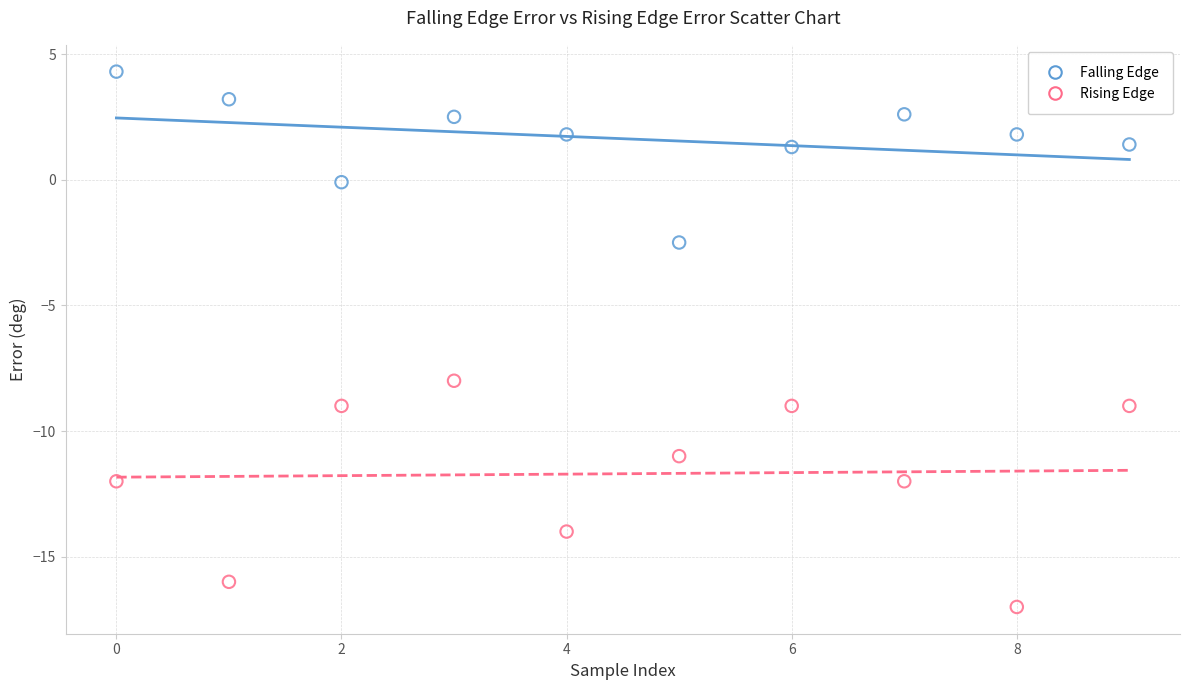

Which series contains the lowest Y value?

Rising Edge